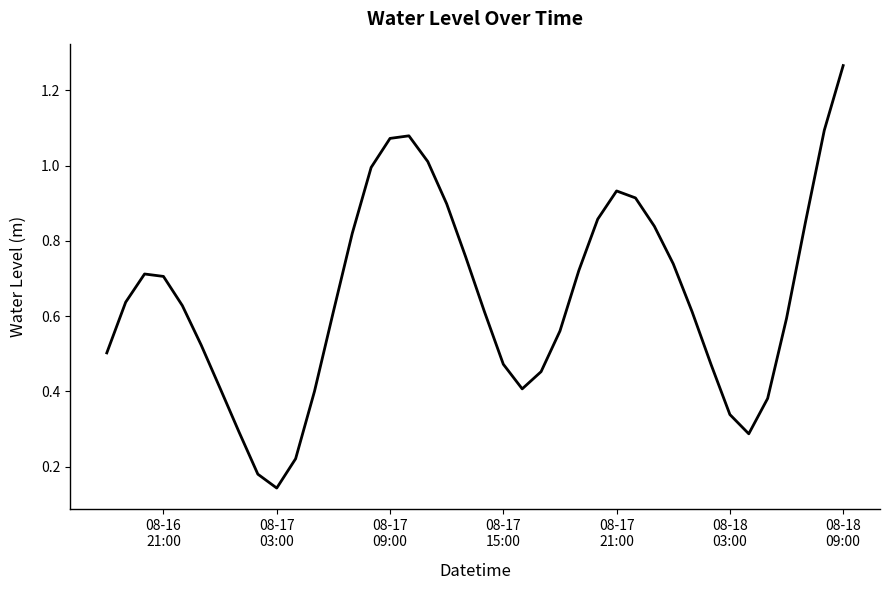

What is the smallest value displayed?

0.1